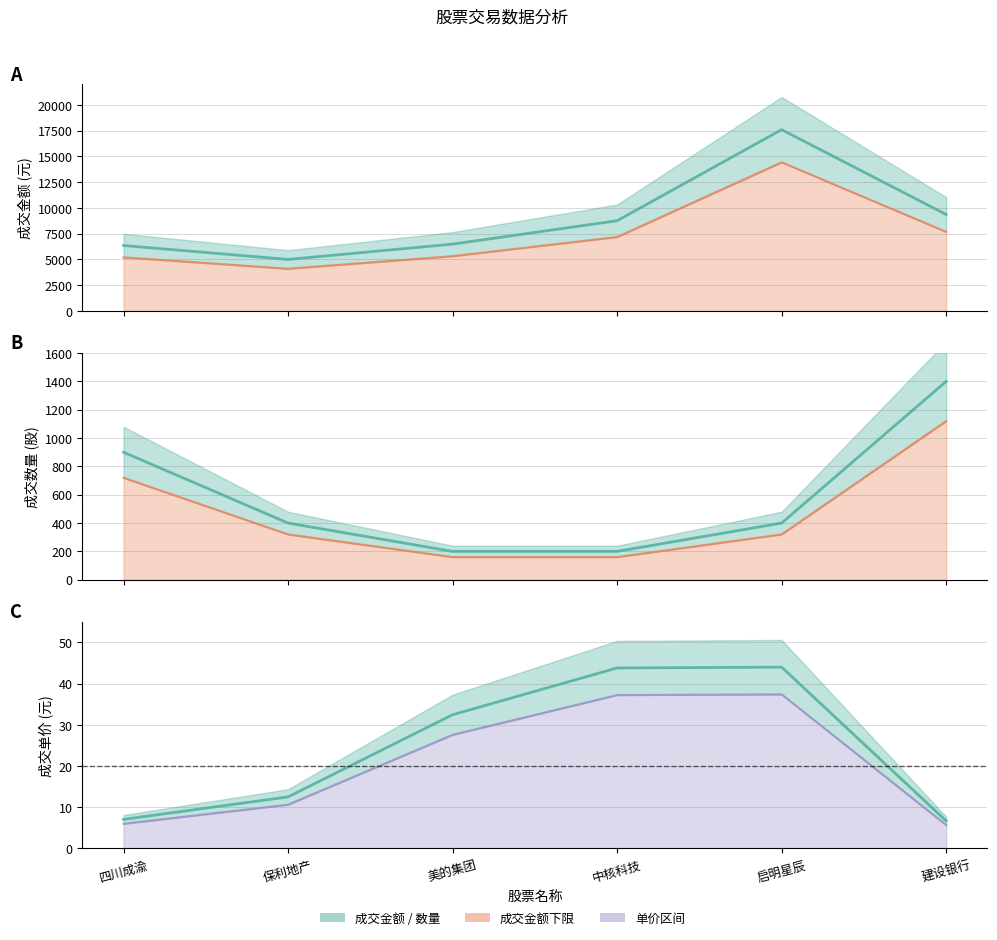

Reading right to left, extract all data points from this chart.

成交金额: 9366.0	17600.0	8760.0	6490.0	5004.0	6354.0
单价: 6.7	44.0	43.8	32.5	12.5	7.1
数量: 1400.0	400.0	200.0	200.0	400.0	900.0